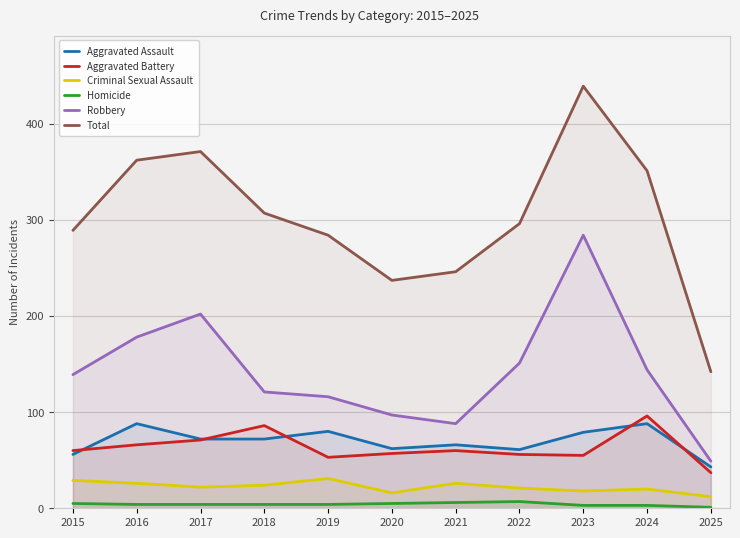

Between 2017 and 2021, which series saw the biggest shift?

Total